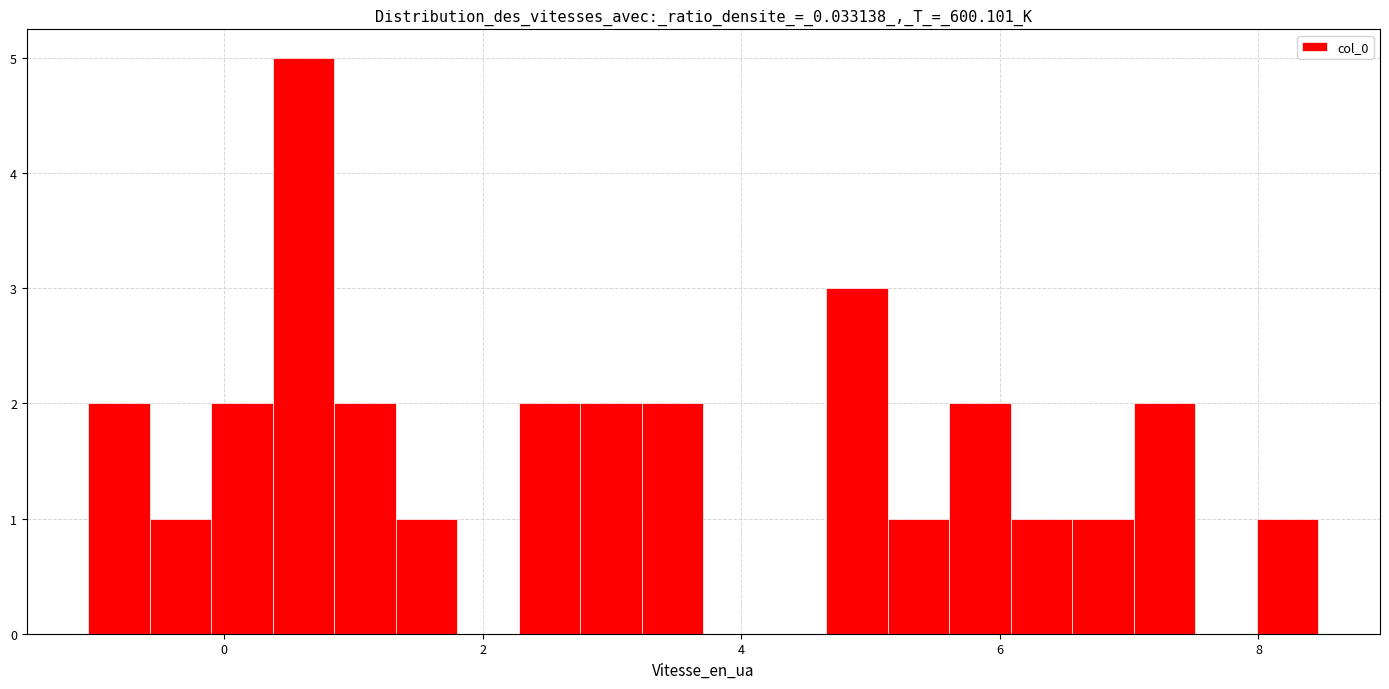

Read against the x-axis, roughly where is the centre of the tallest bar?

0.6